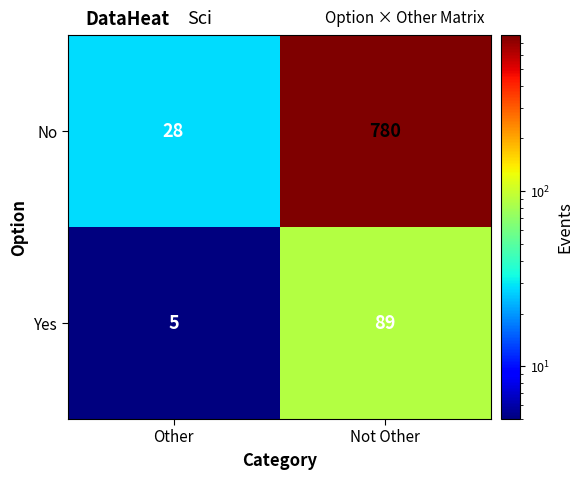

Reading left to right, transcribe all the data shown in this chart.

No: 28	780
Yes: 5	89